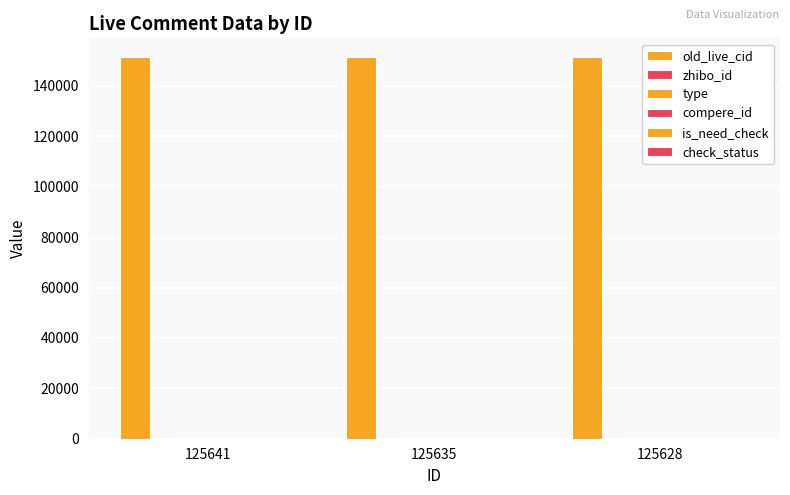

What is the average value of the zhibo_id series?

152